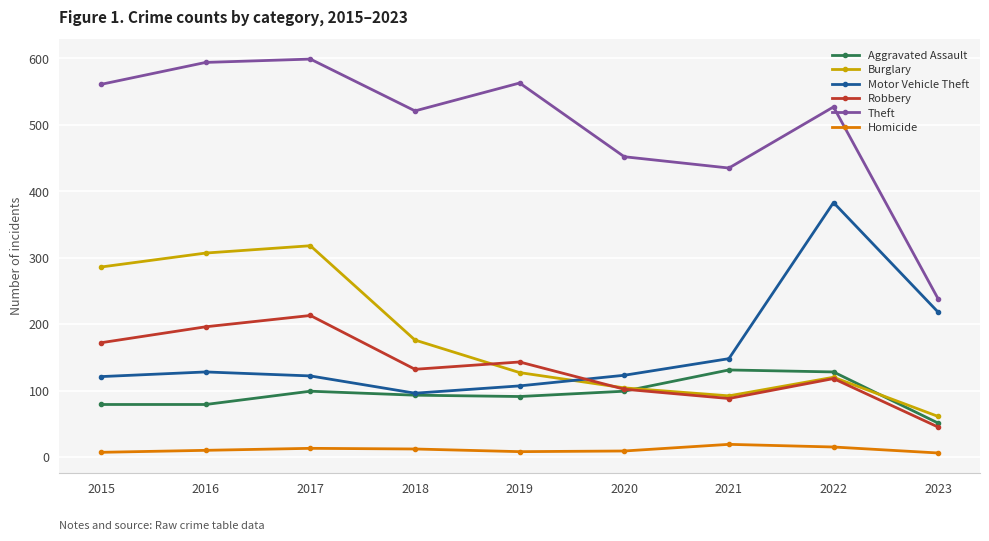

How many lines are shown in the chart?

6